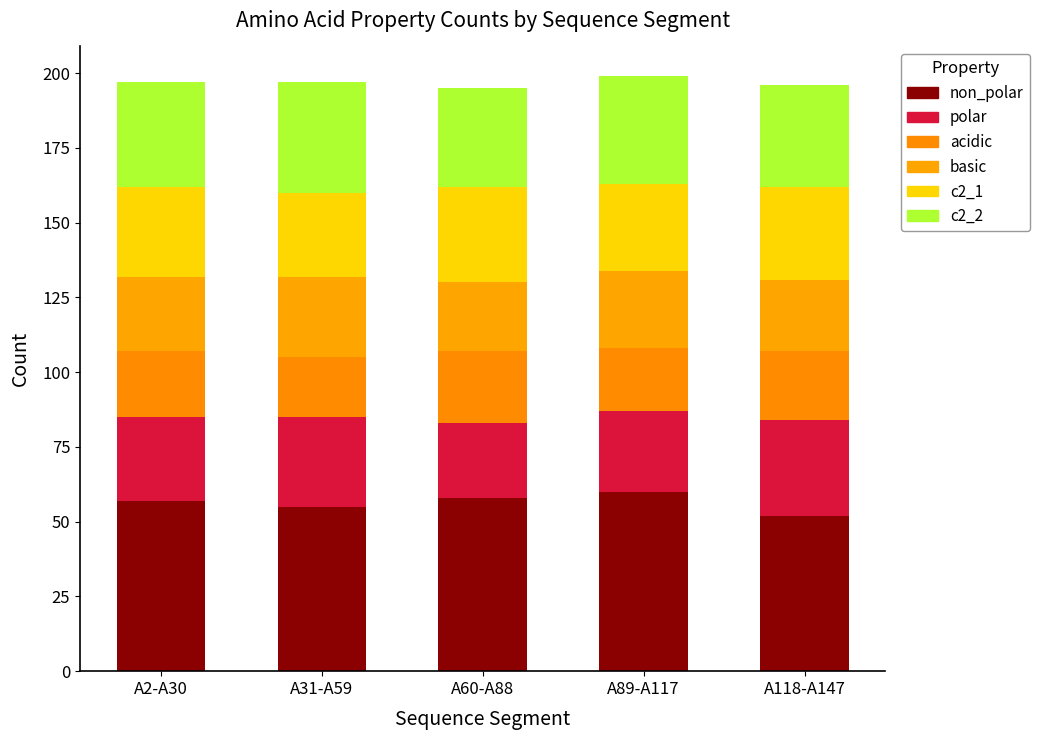

Between A118-A147 and A31-A59, which is larger?

A31-A59